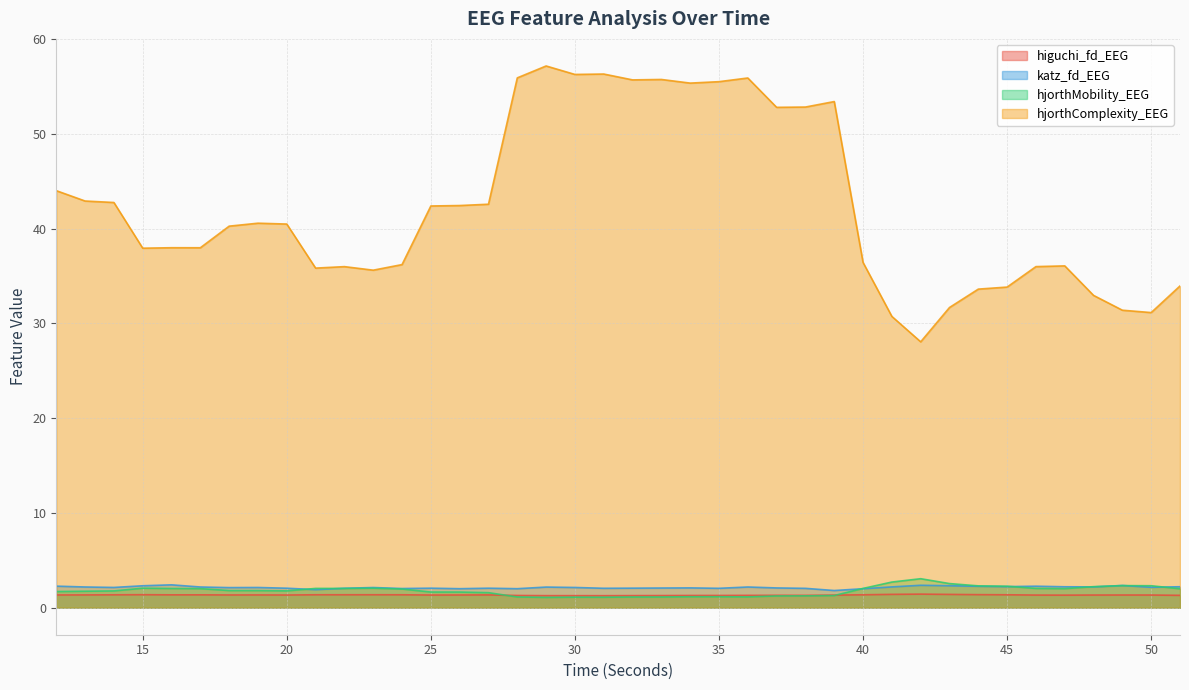

Does the chart have visible grid lines?

Yes